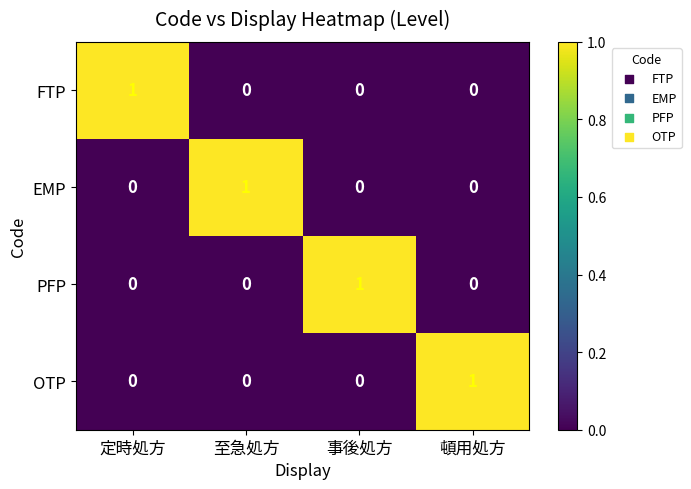

Is it true that EMP equals 1 at 事後処方?

False